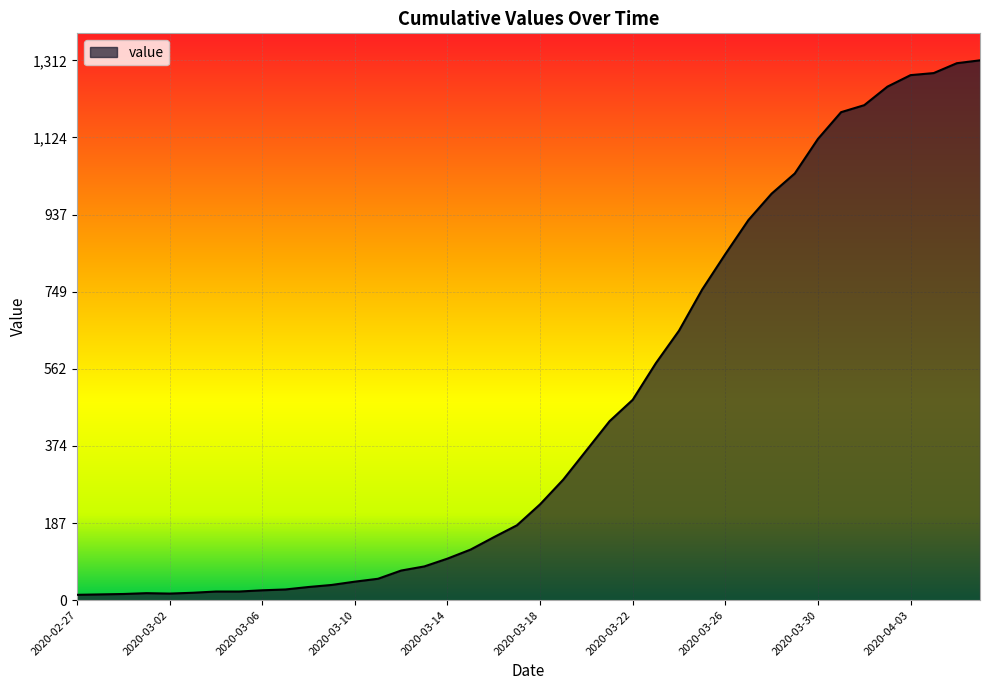

What is the greatest value displayed?

1312